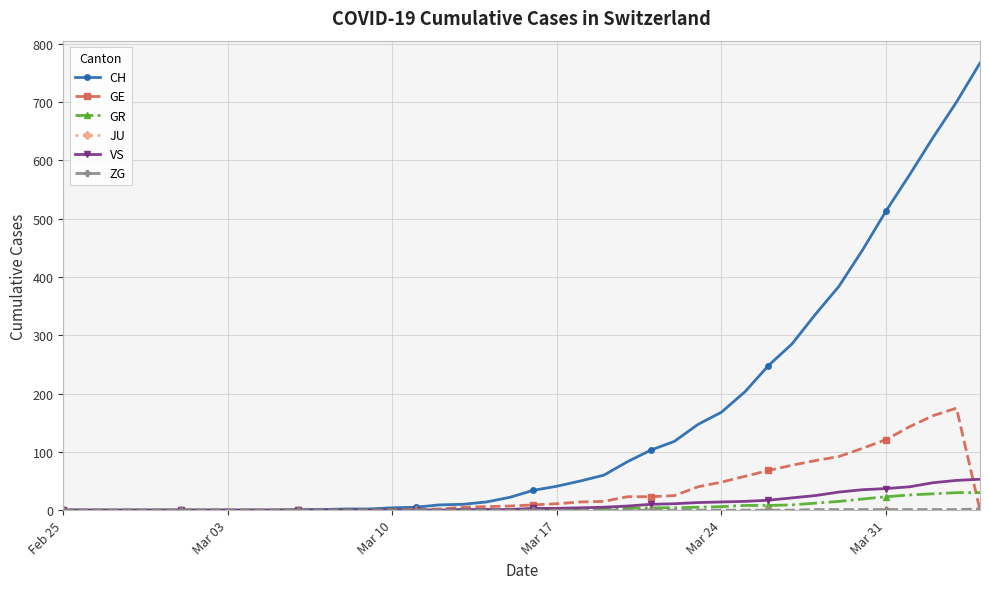

Which series has the widest spread of values?

CH